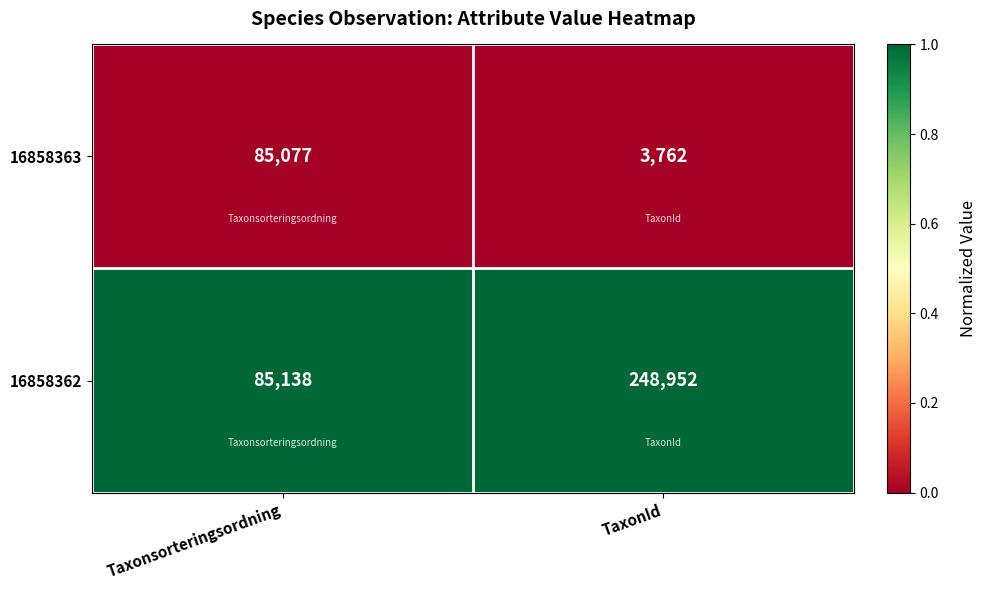

Rank the series by their average value, from highest to lowest.

16858362, 16858363